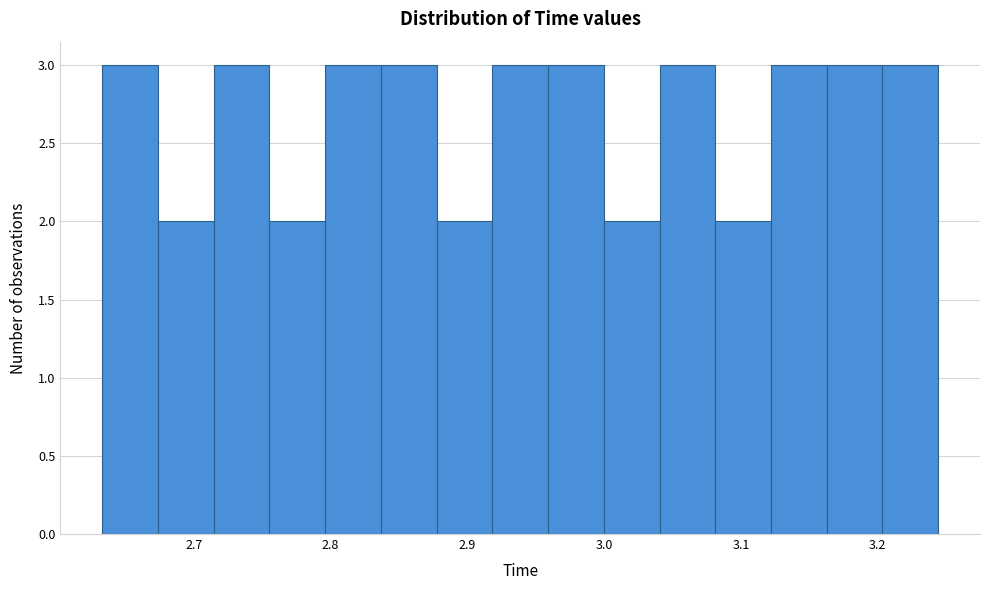

What is the height of the bar covering 3.12 to 3.16 on the x-axis? Neither the bar edges nor the heights are printed on the chart, so give them approximately, as read against the axes.

3